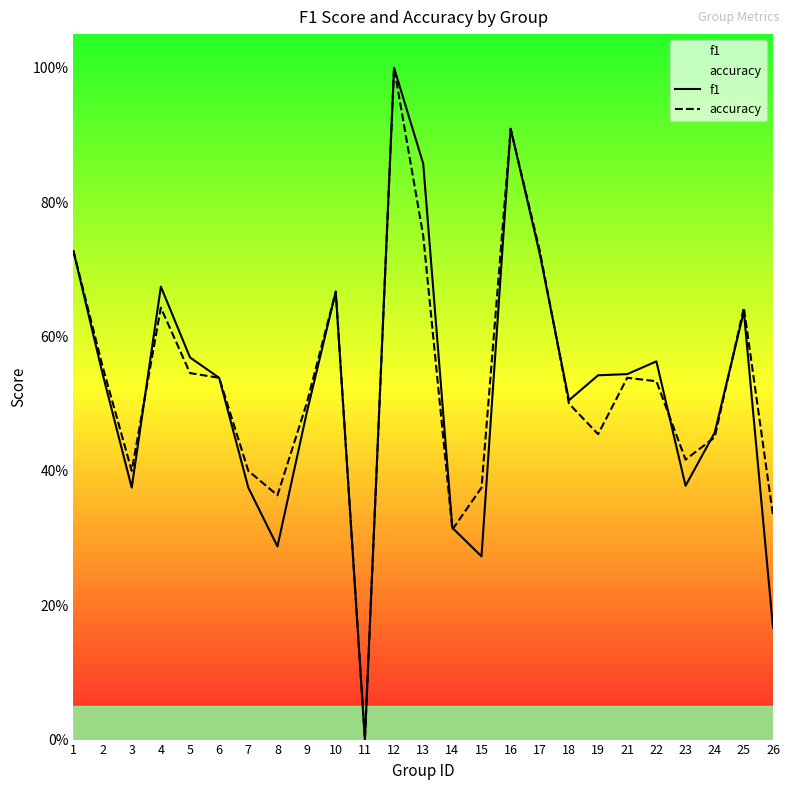

What is the difference between the maximum and second lowest values in the f1 series?

0.8